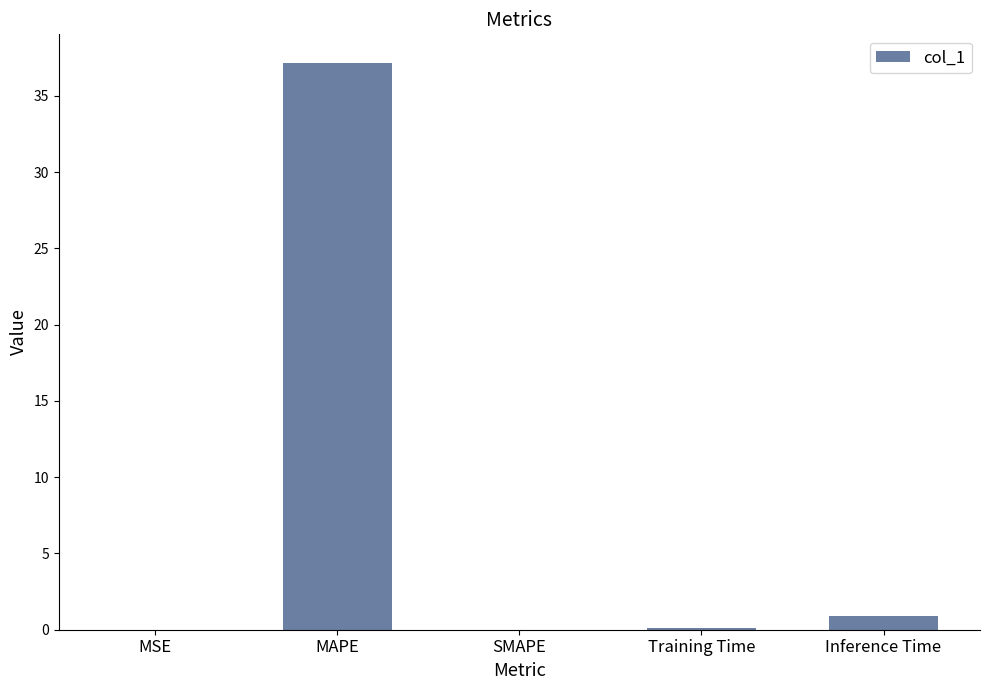

What is the sum of all values?

38.2